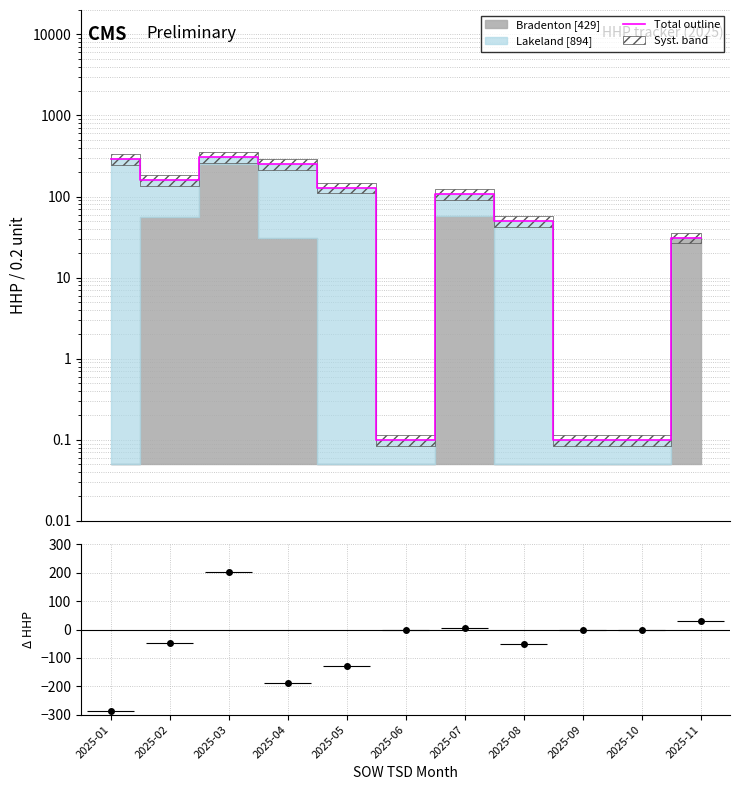

What is the average value?

120.3